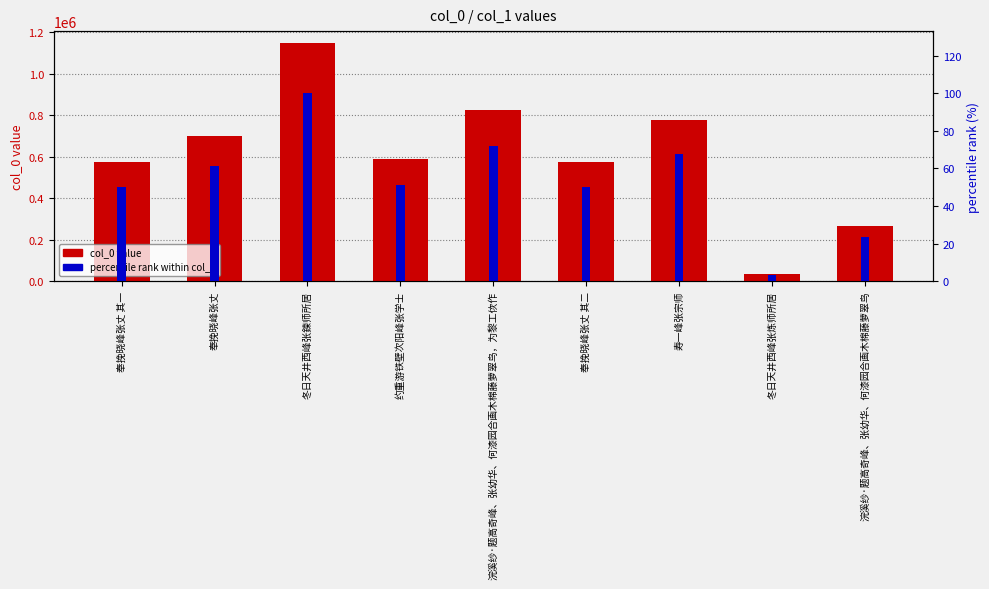

What is the average value of the col_0 value series?

610132.8